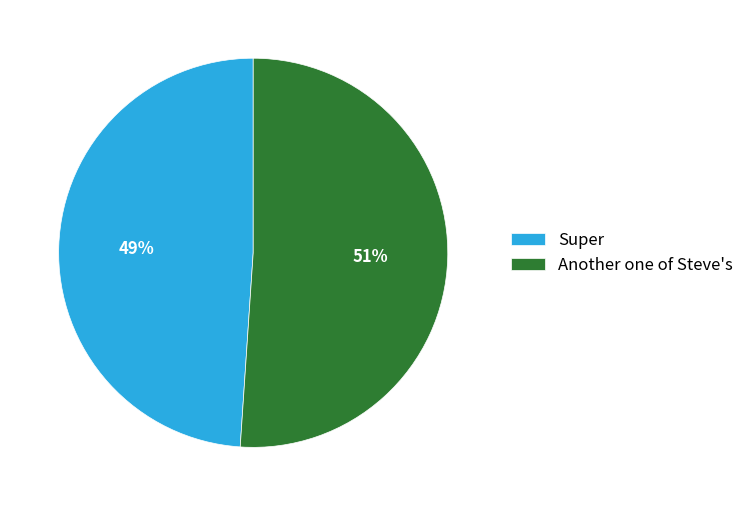

Between Super and Another one of Steve's, which is larger?

Another one of Steve's